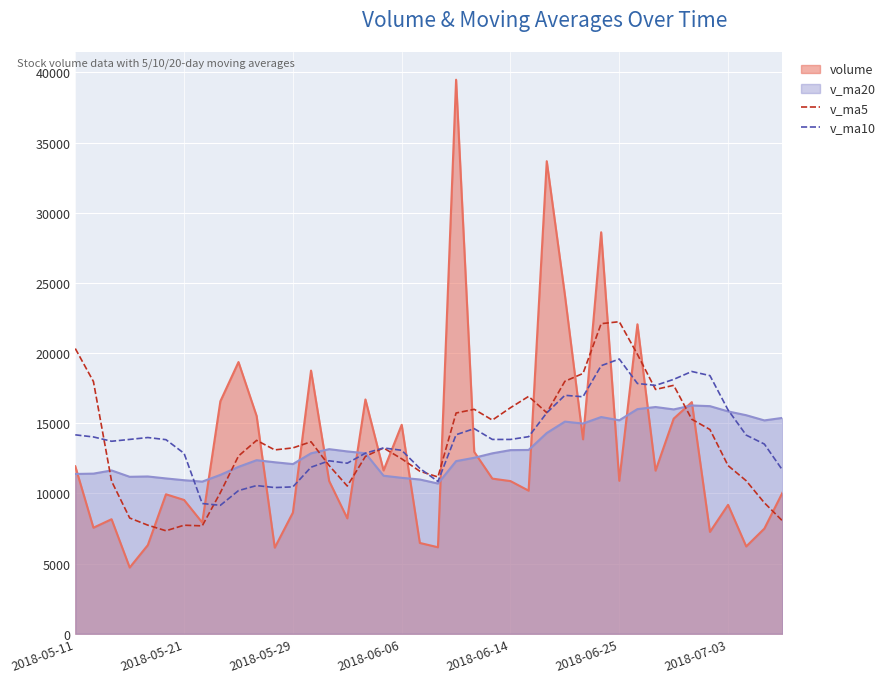

What is the total value across all series at 2018-06-25?

67920.1